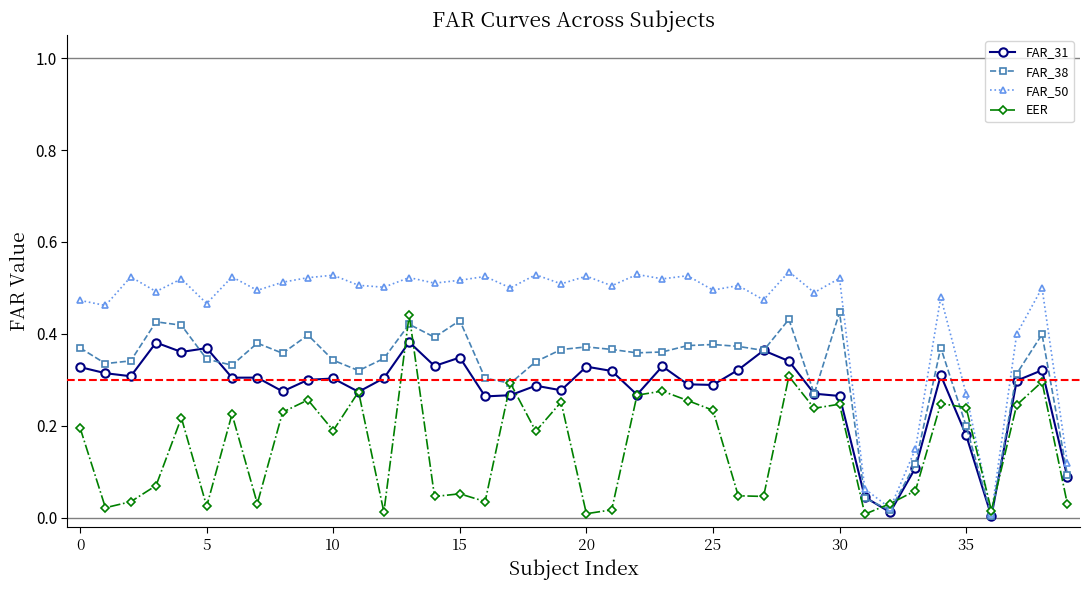

True or false: FAR_38 has more than 1 interior local peaks.

True